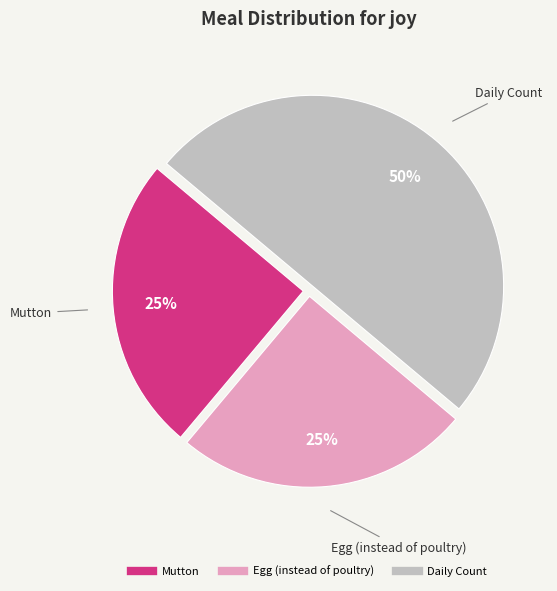

To the nearest percent, what is the difference between the largest and smallest slice percentages?

25%